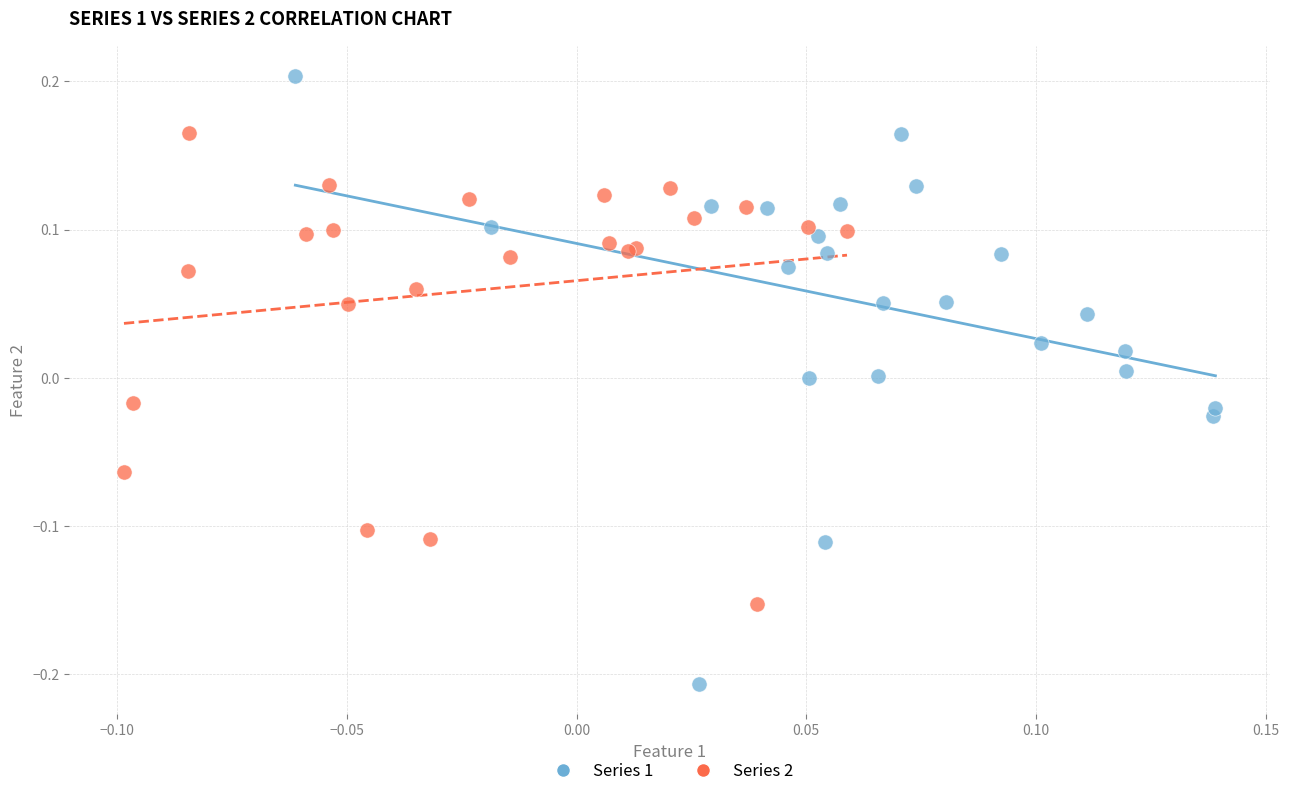

Which series contains the lowest Y value?

Series 1